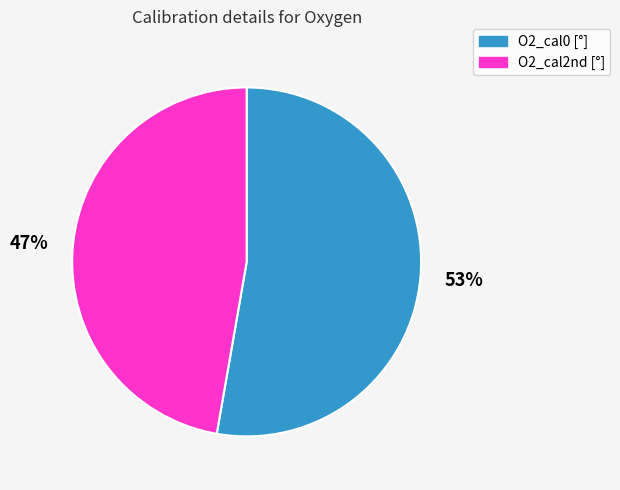

Is the sum of O2_cal0 [°] and O2_cal2nd [°] greater than half?

Yes